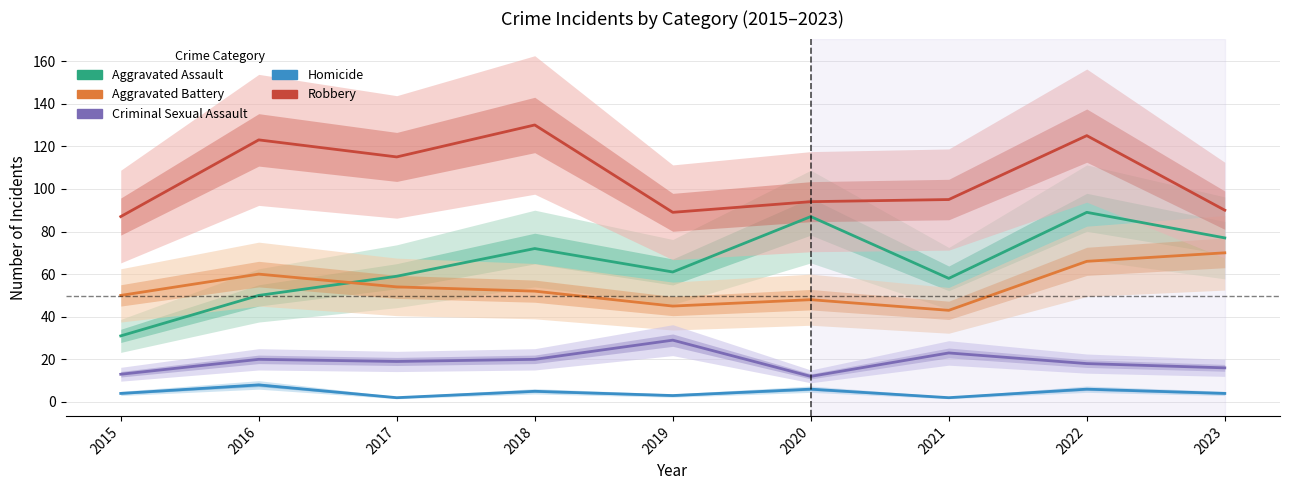

What is the average value of the Homicide series?

4